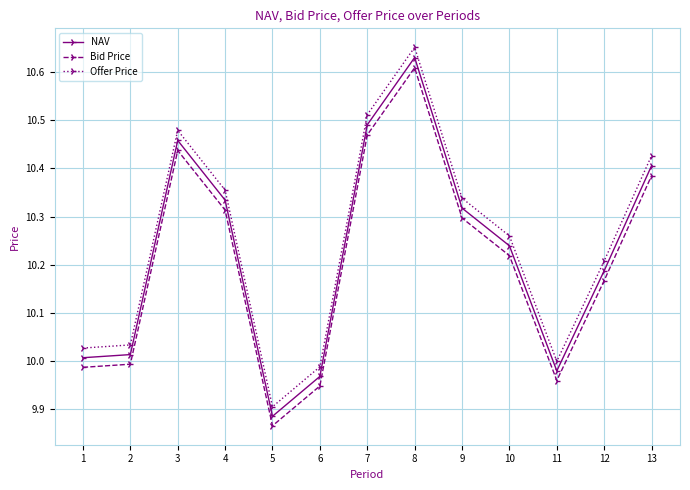

What are all the series names shown in the legend?

NAV, Bid Price, Offer Price